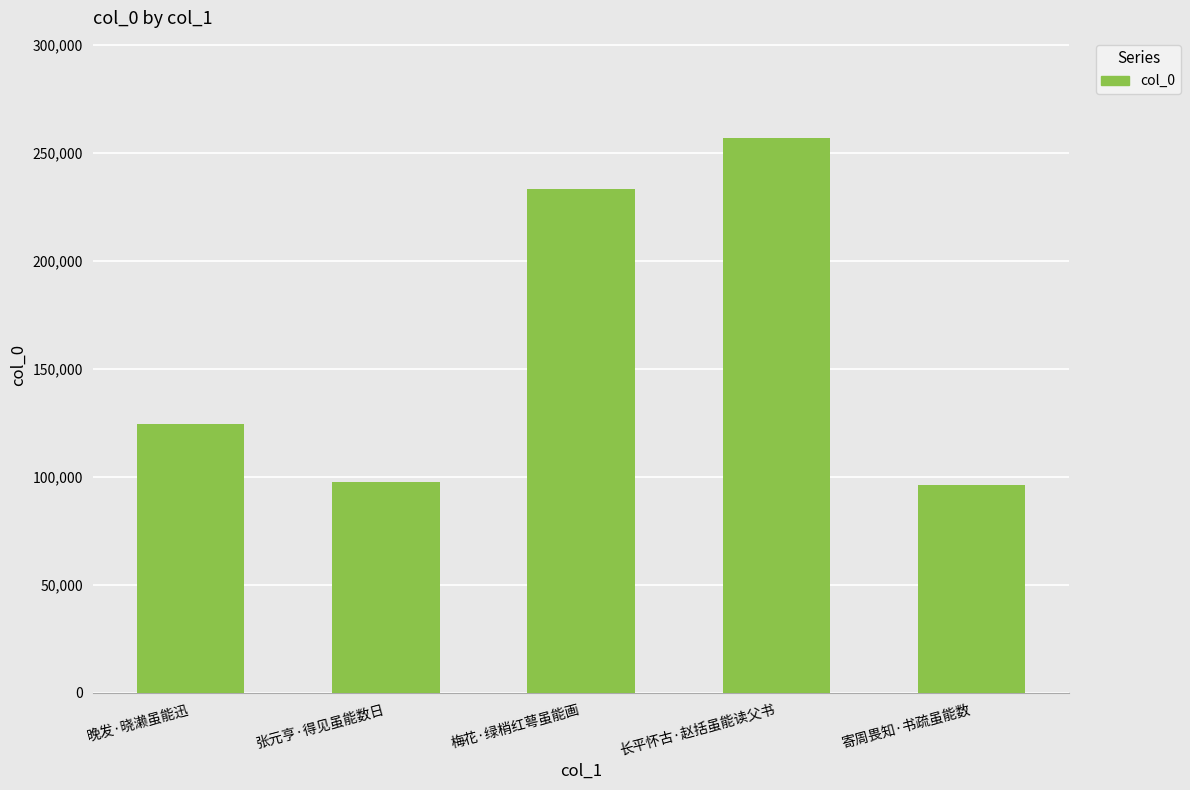

Count the number of categories in the chart.

5